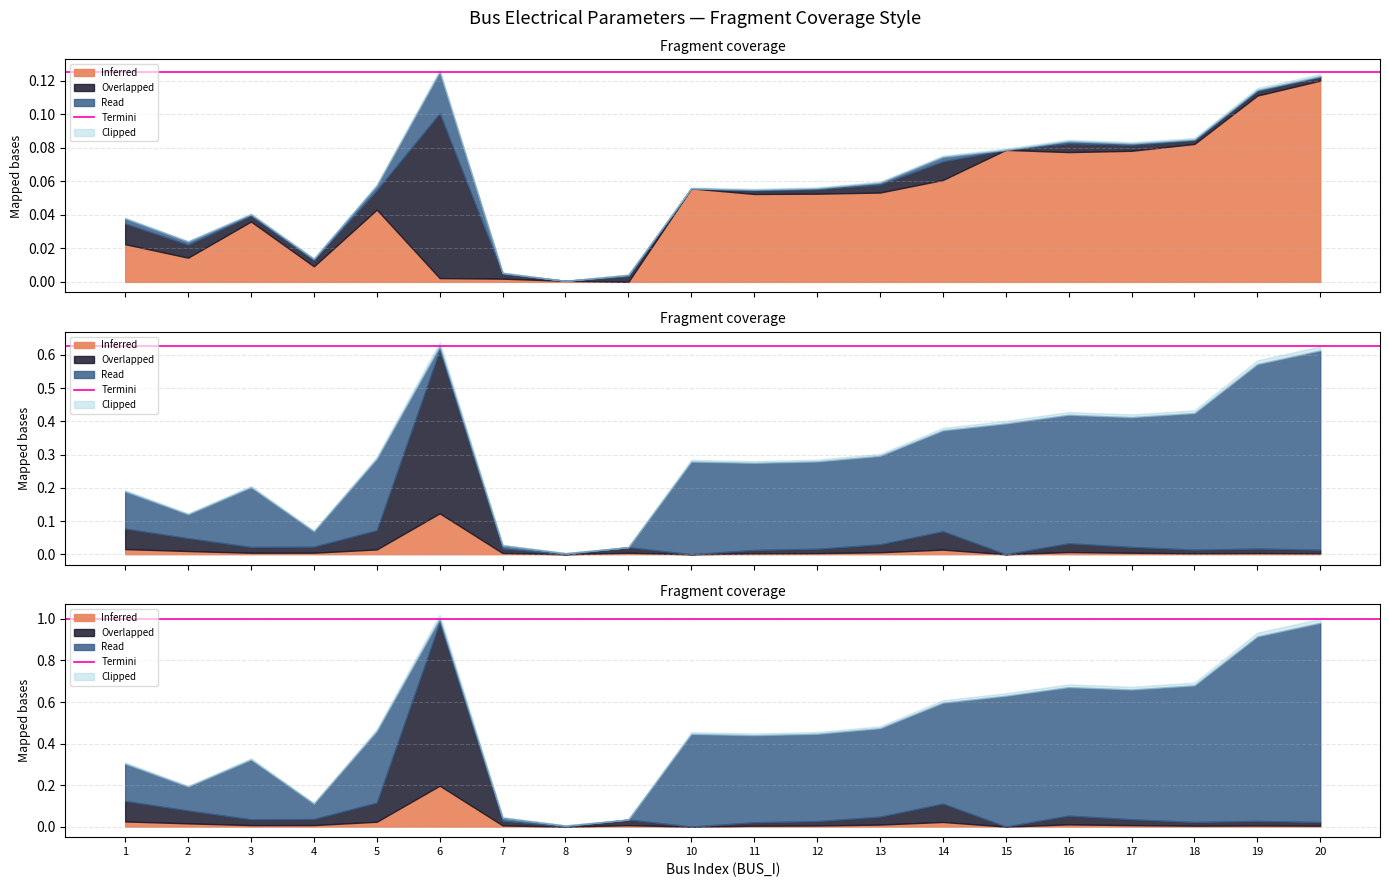

The value of Pd at 6 is 0.1. True or false?

True